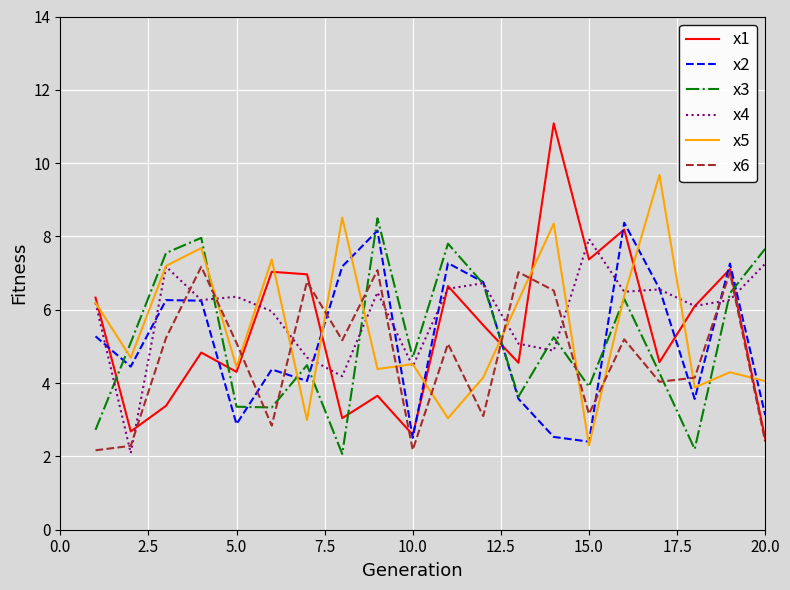

After their last crossing, which series has the higher values: x6 or x5?

x5